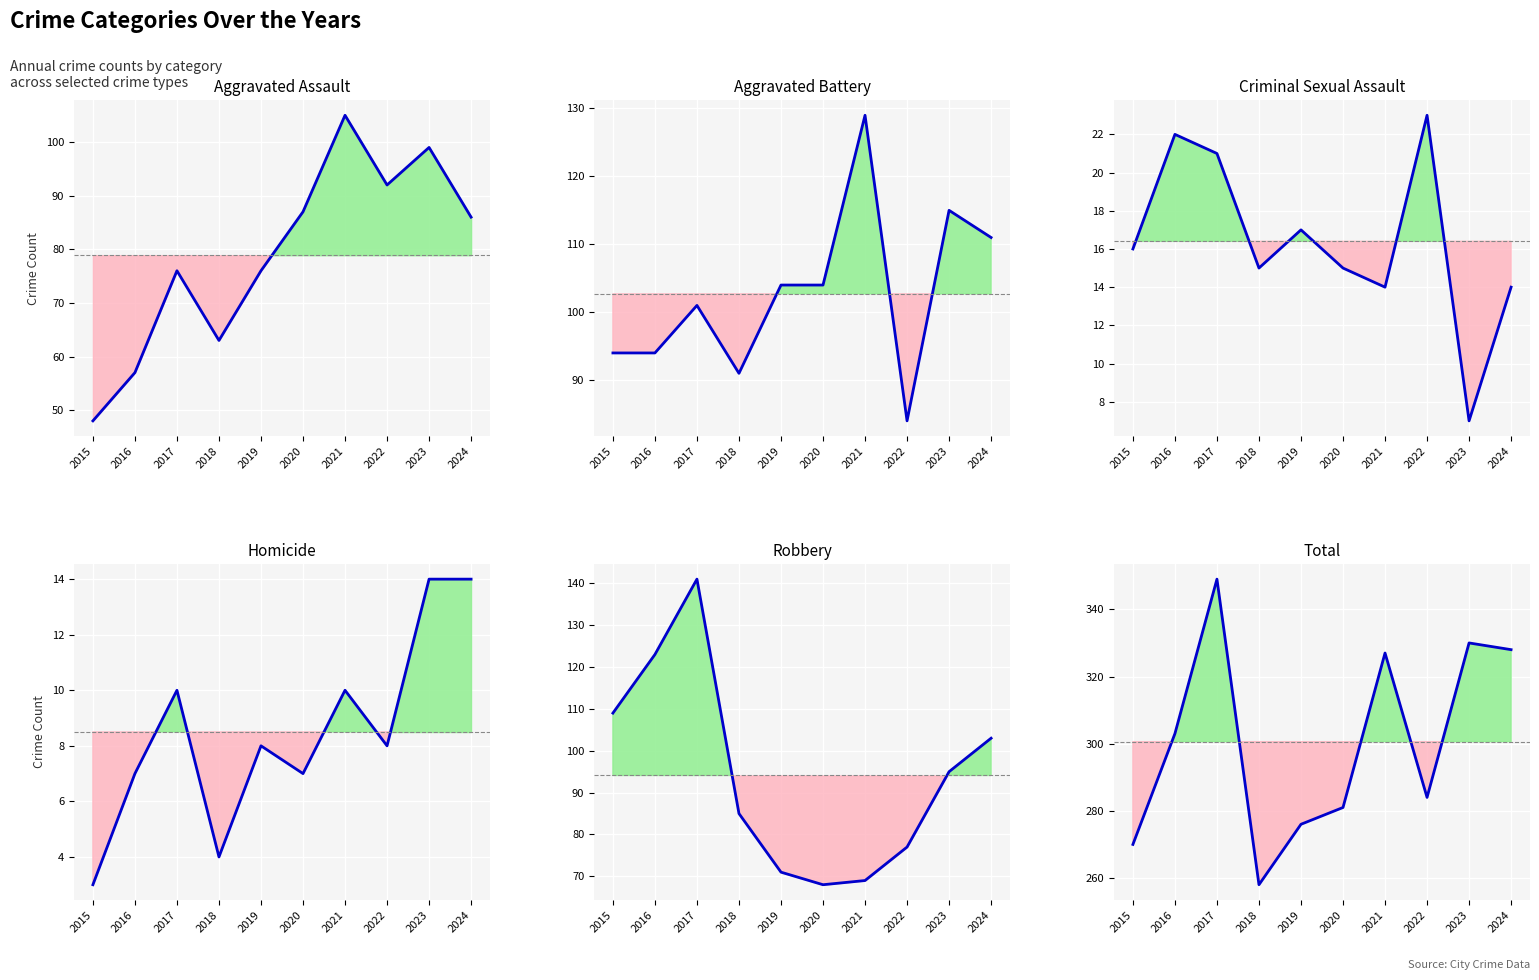

At which label does Total reach its minimum?

2018